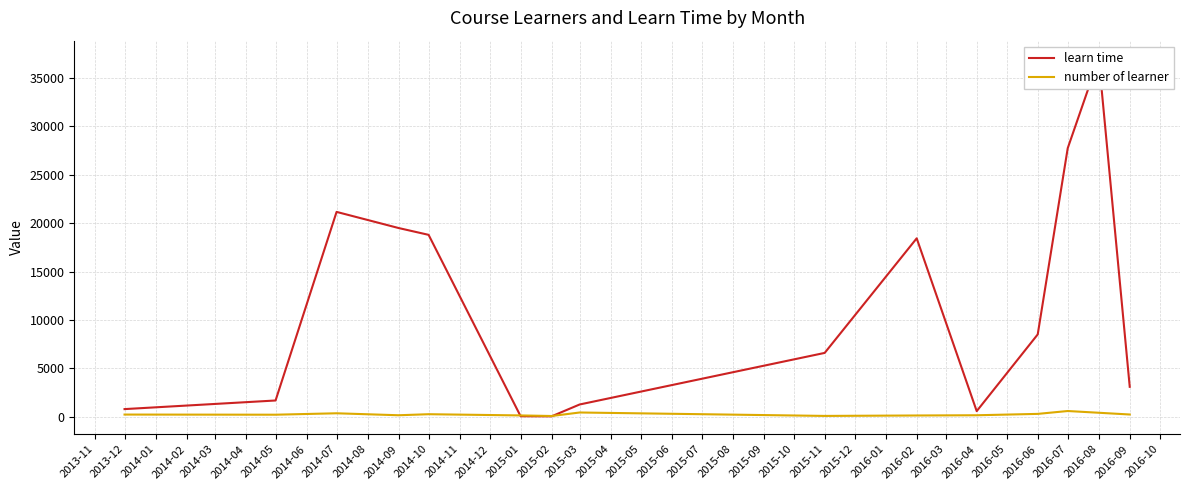

What is the average value of the learn time series?

11011